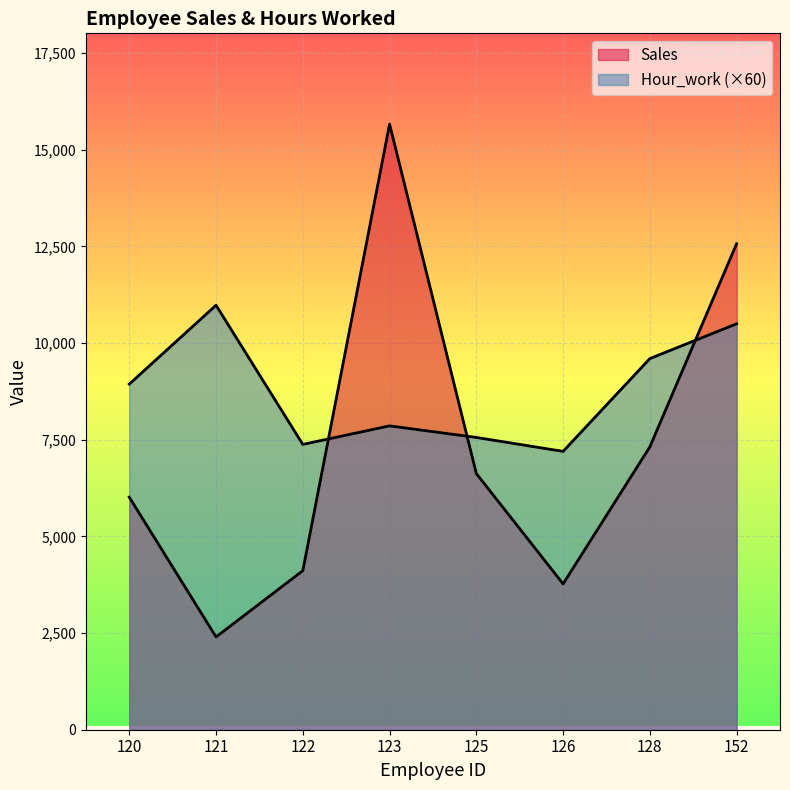

What is the average value of the Sales series?

7310